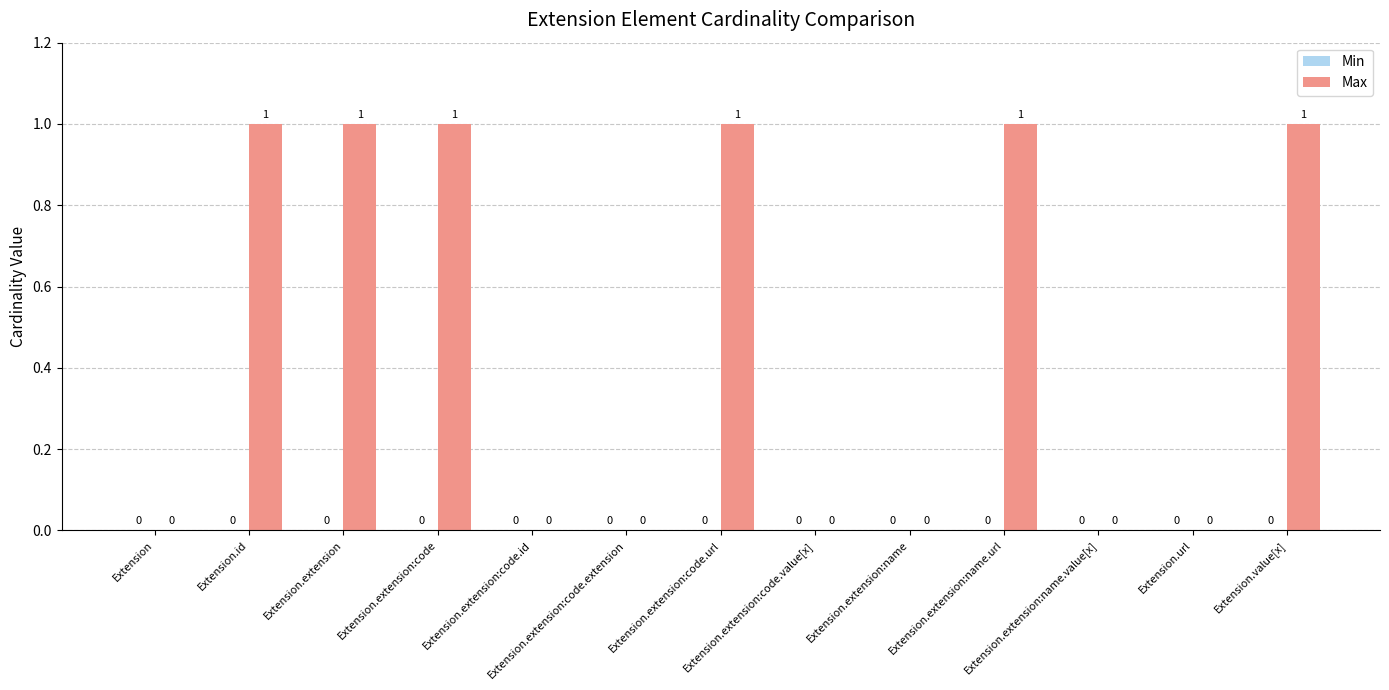

What is the sum of all values?

6